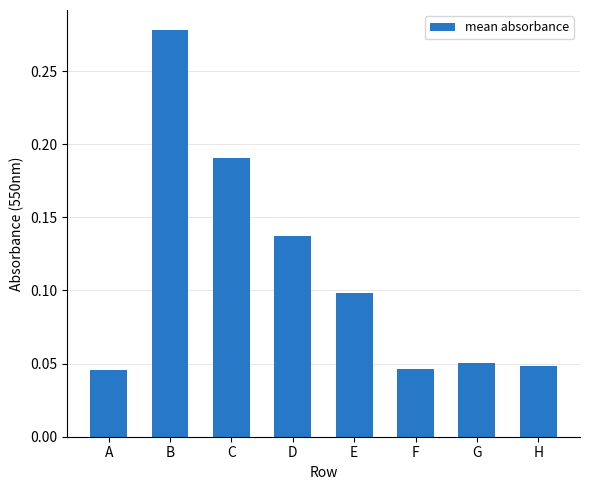

What is the sum of all values?

0.9